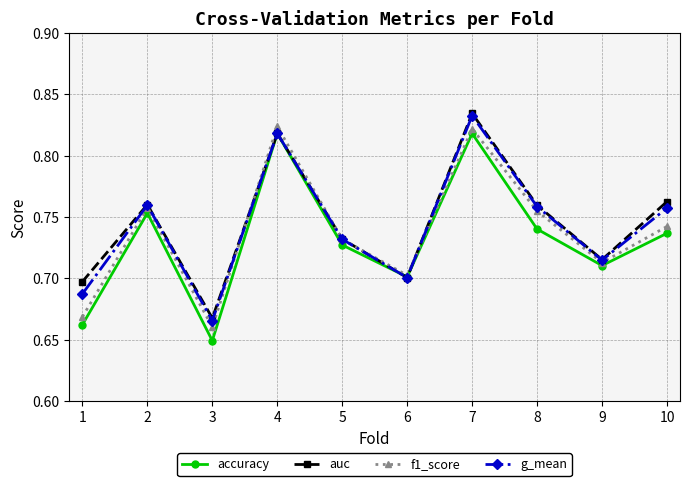

Count the accuracy values in the range 0 to 1.

10